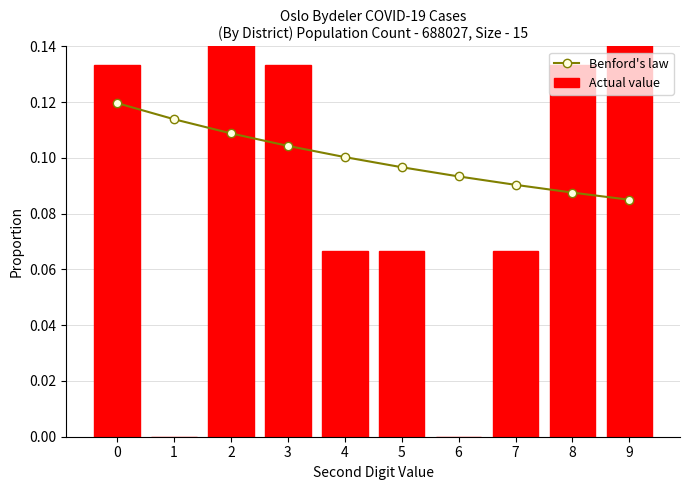

What is the sum of the Benford's law values at 9 and 3?

0.2